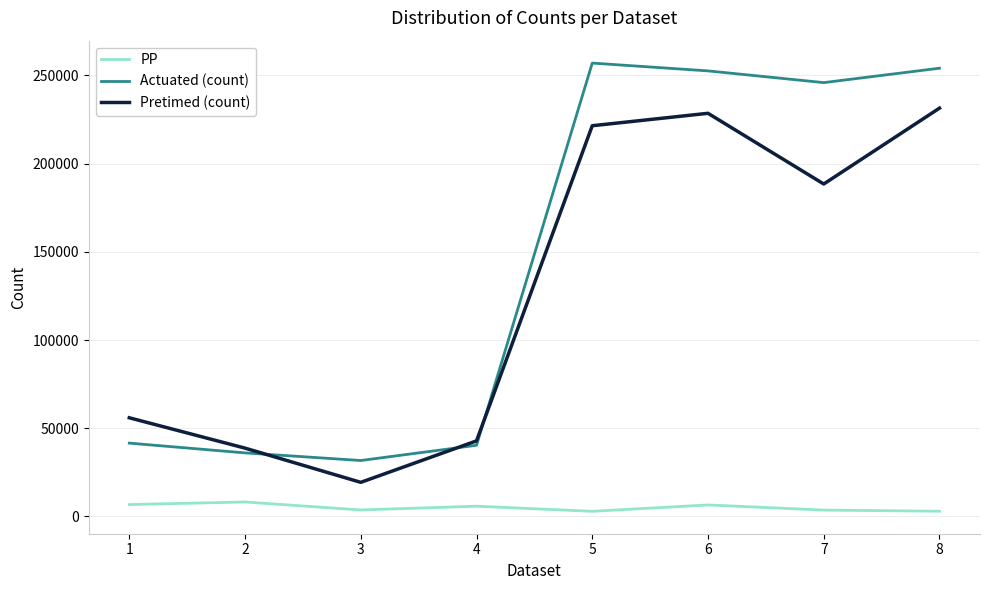

Read the Actuated (count) value at 6, to the nearest 50.

252550